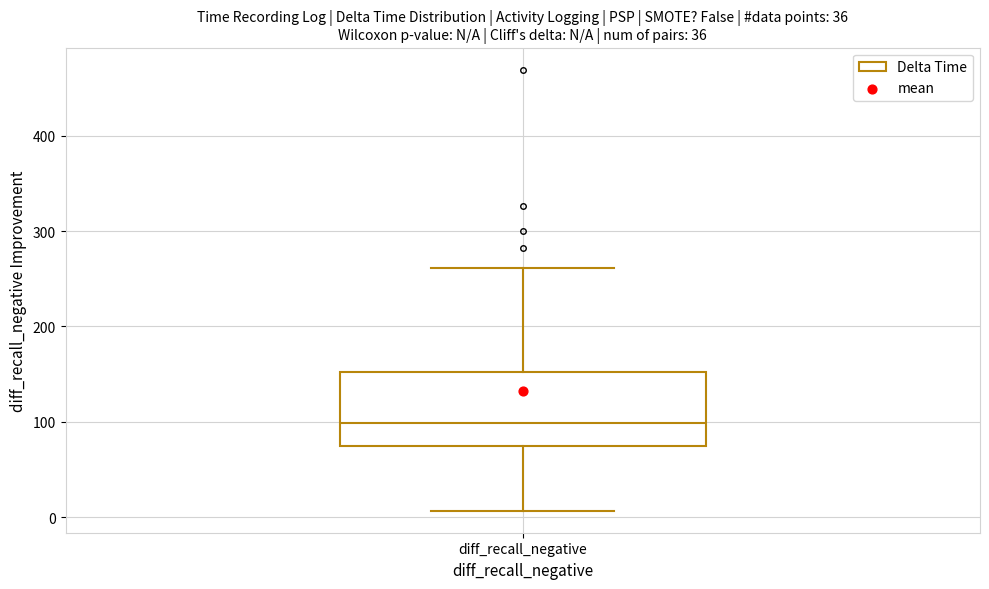

Where is the lower edge of the box for diff_recall_negative on the y-axis? The values are not printed on the chart, so give them approximately, as read against the axis.

80